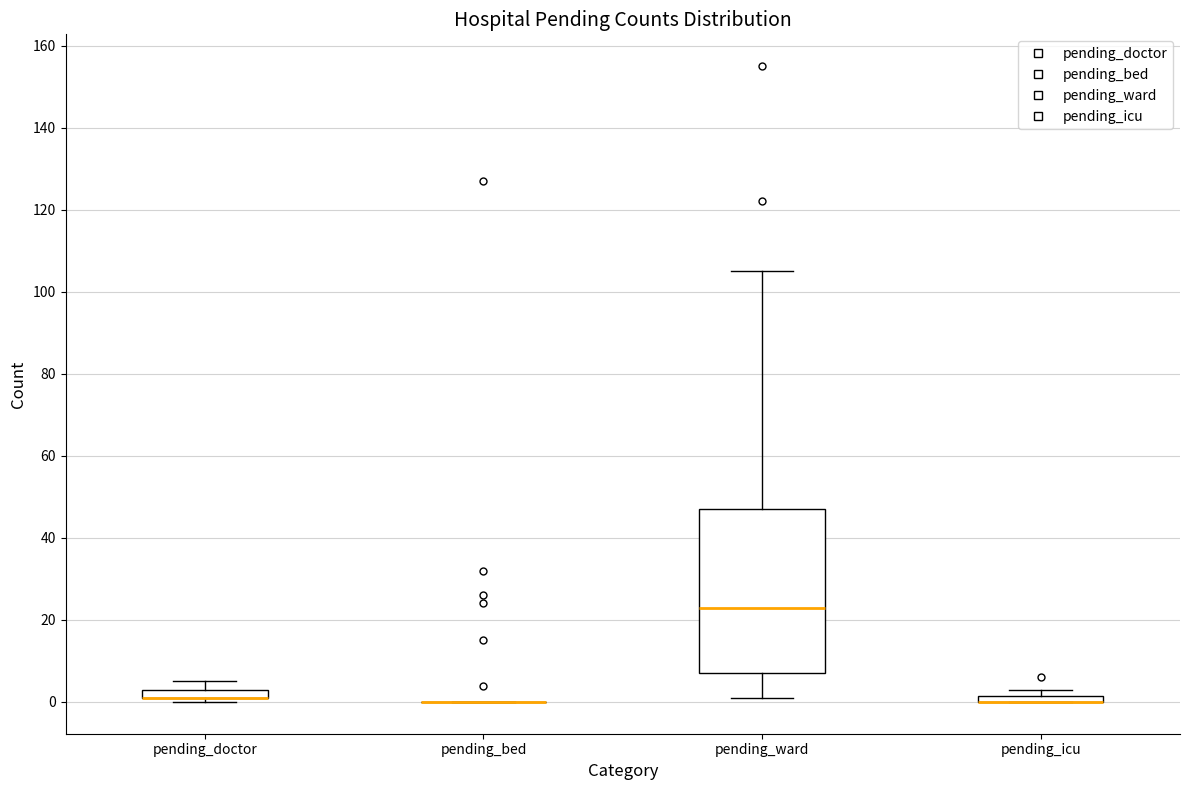

Comparing the boxes themselves (not the whiskers), which one is the tallest?

pending_ward